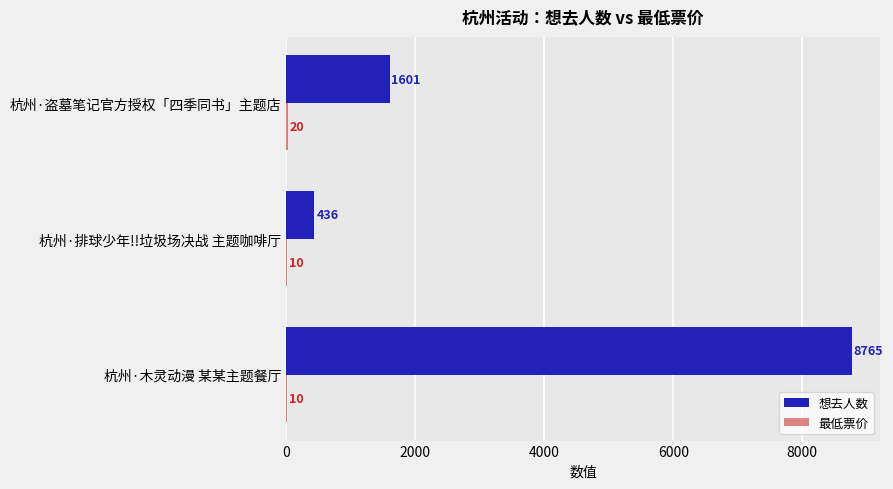

Which series changed the most between 杭州·木灵动漫 某某主题餐厅 and 杭州·盗墓笔记官方授权「四季同书」主题店?

想去人数